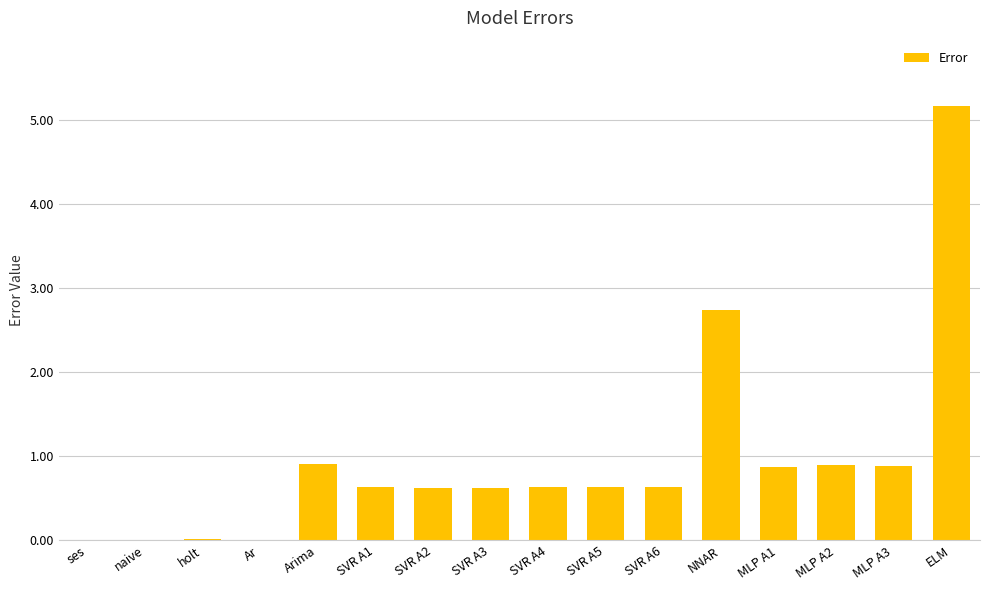

What is the sum of all values?

15.3